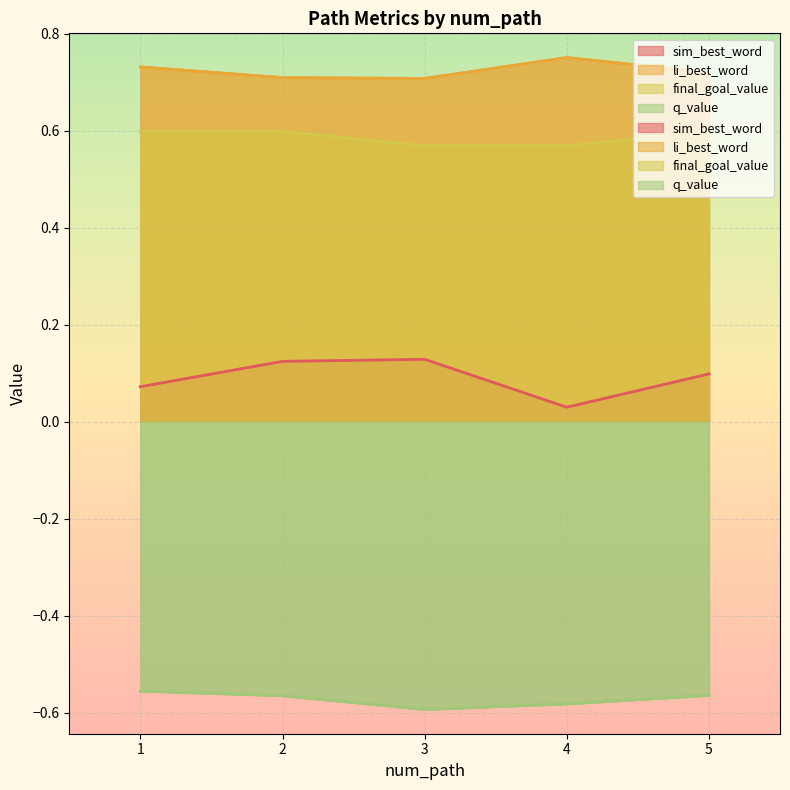

What is the maximum value for q_value?

-0.6